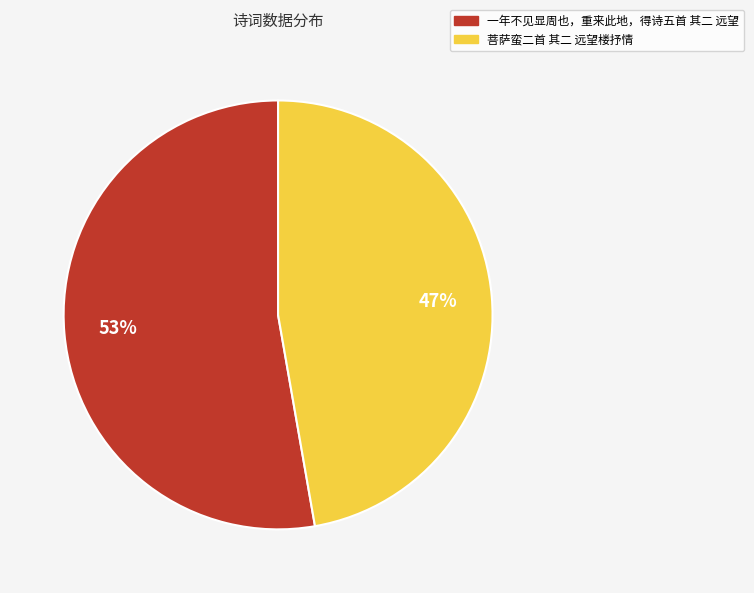

True or false: 一年不见显周也，重来此地，得诗五首 其二 远望 accounts for 66% of the total.

False